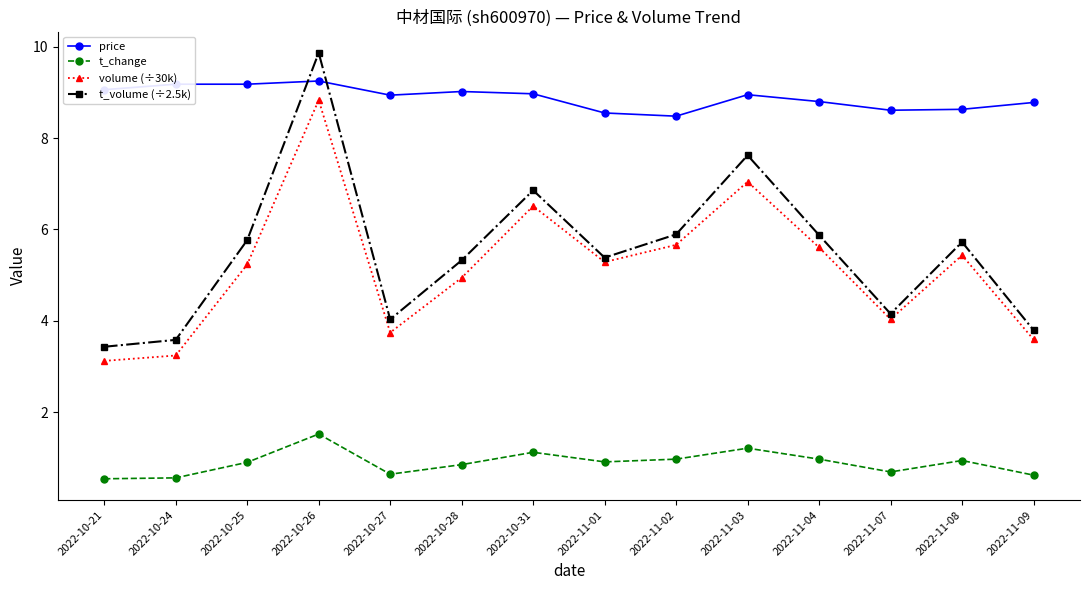

Between 2022-10-21 and 2022-11-09, which series saw the biggest shift?

volume (÷30k)